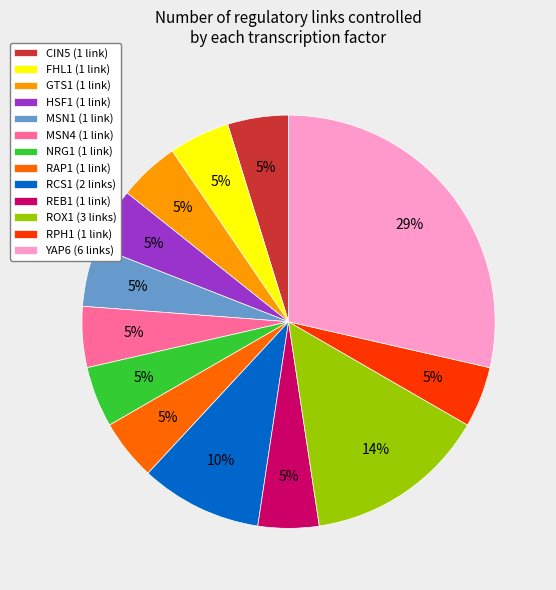

Is there a majority slice in this chart?

No